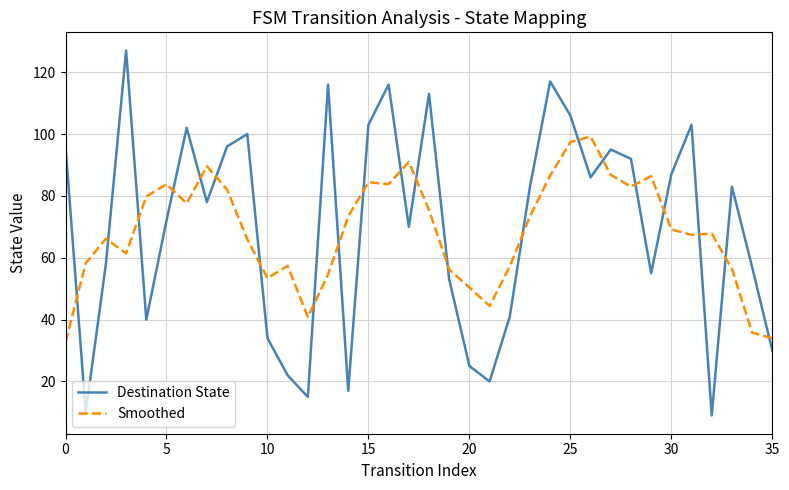

What is the minimum value for Smoothed?

32.8